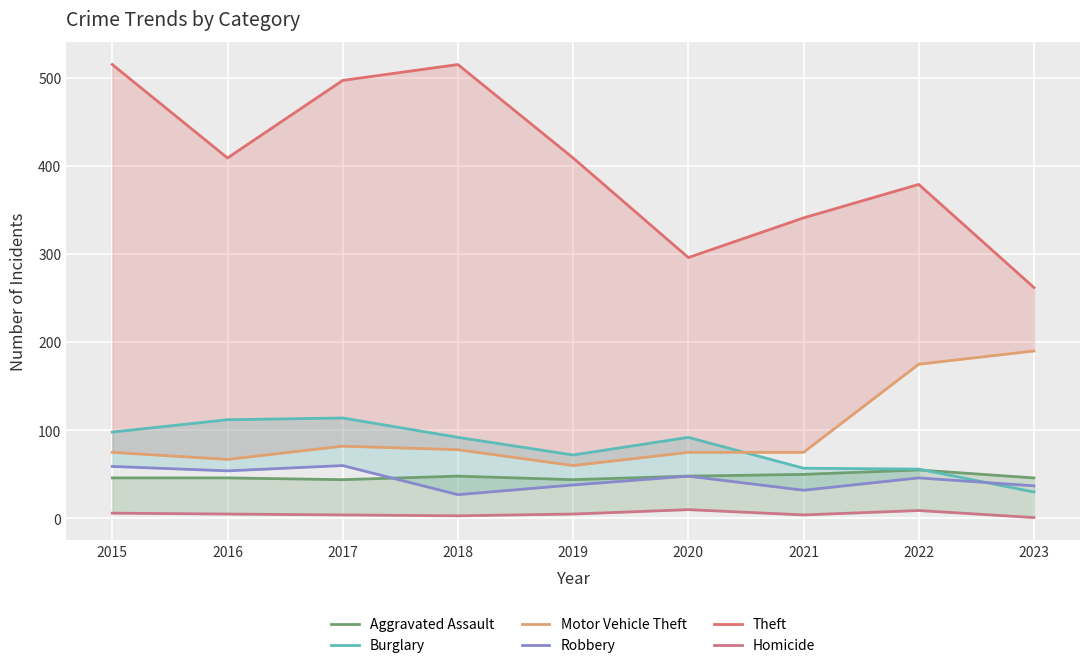

True or false: Burglary and Homicide cross at least once.

False